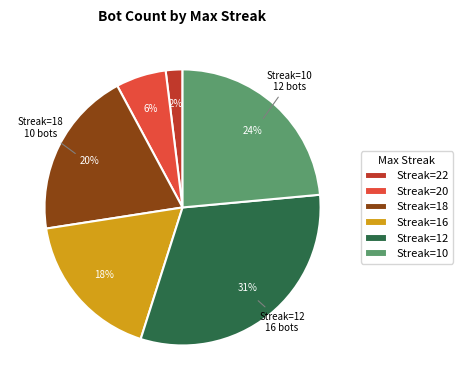

Is it true that Streak=16 is 18% of the pie?

True